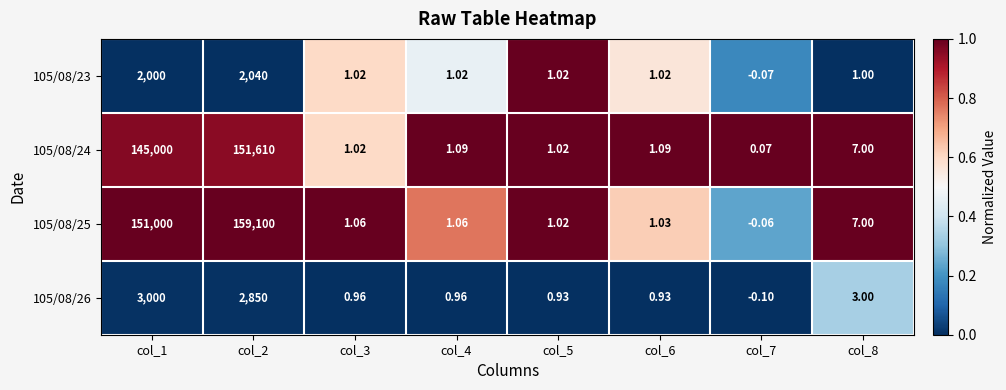

How many categories are shown in the chart?

8